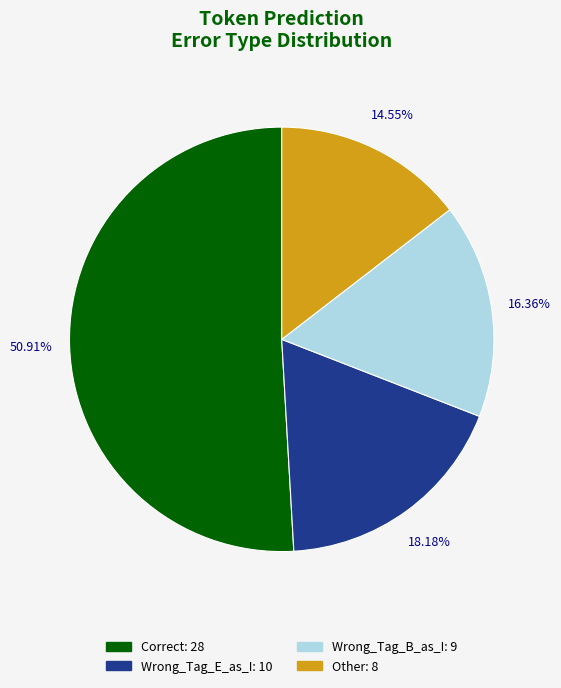

Is there any slice that represents more than half of the pie?

Yes